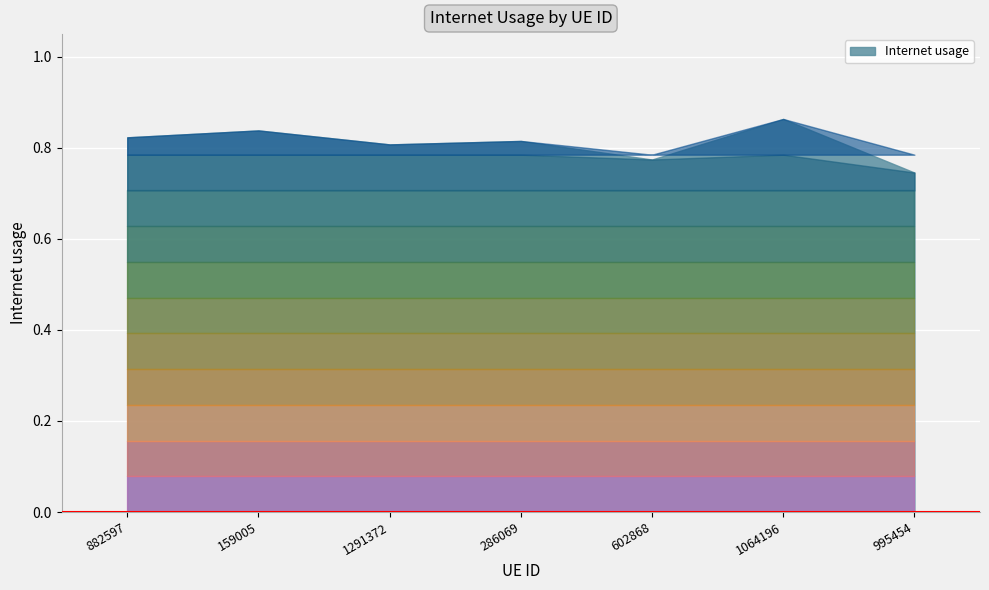

Between 602868 and 286069, which is larger?

286069